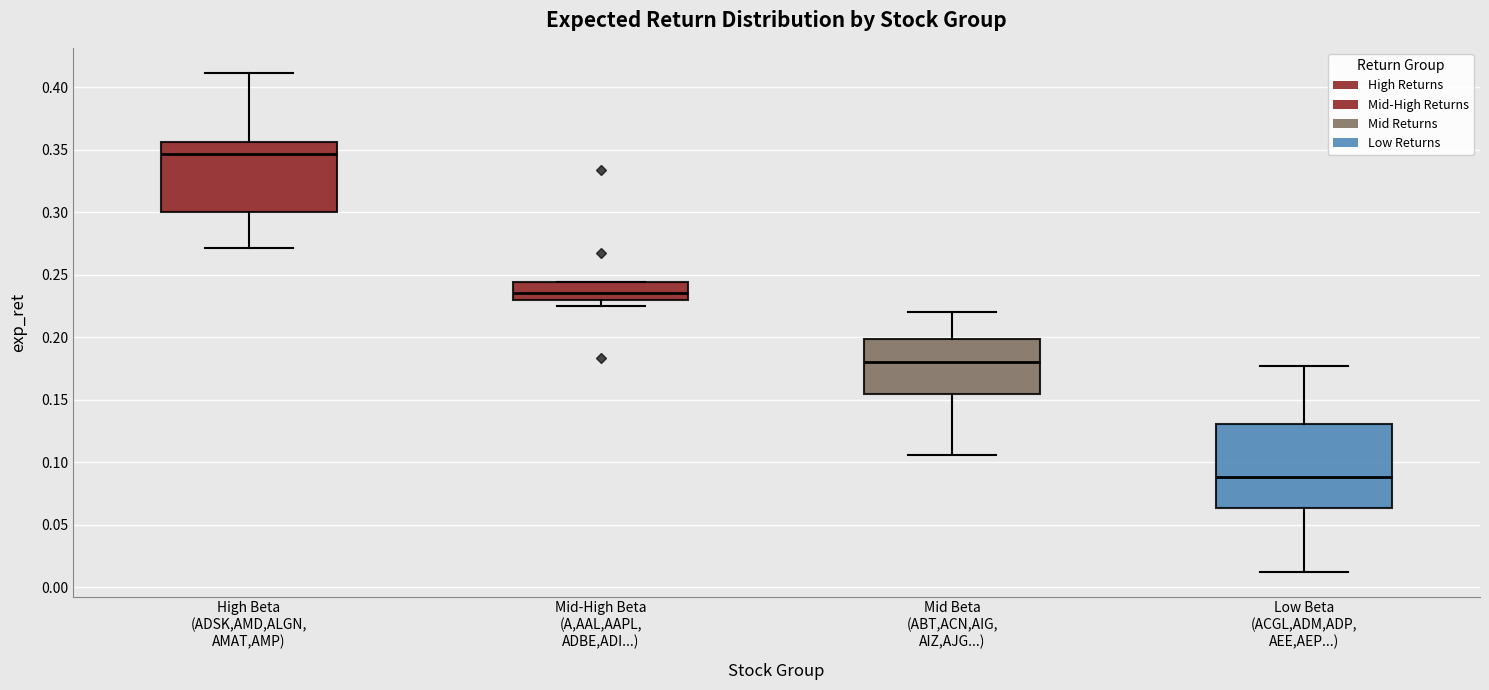

Reading left to right, read every box against the y-axis: the position of its median line, the range the box covers, and the ends of its whiskers. The values are not printed on the chart, so give them approximately, as read against the axis.

High Beta (ADSK,AMD,ALGN, AMAT,AMP): median 0.345, box 0.300 to 0.355, whiskers 0.270 to 0.410
Mid-High Beta (A,AAL,AAPL, ADBE,ADI...): median 0.235, box 0.230 to 0.245, whiskers 0.225 to 0.245
Mid Beta (ABT,ACN,AIG, AIZ,AJG...): median 0.180, box 0.155 to 0.200, whiskers 0.105 to 0.220
Low Beta (ACGL,ADM,ADP, AEE,AEP...): median 0.090, box 0.065 to 0.130, whiskers 0.015 to 0.175